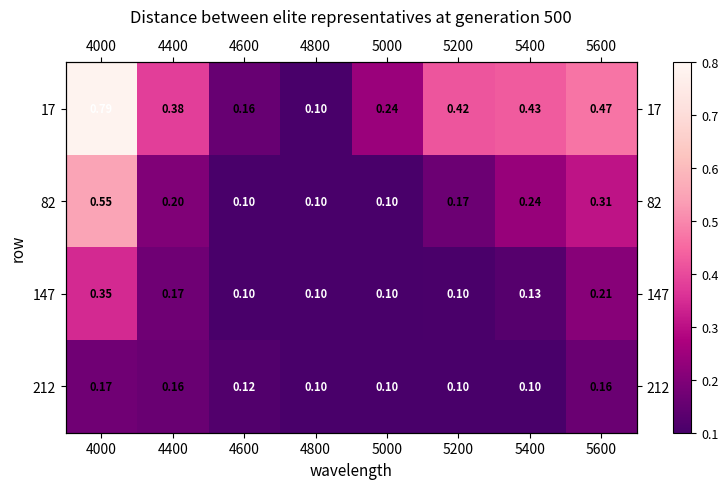

List the series in order of their peak value, lowest first.

212, 147, 82, 17